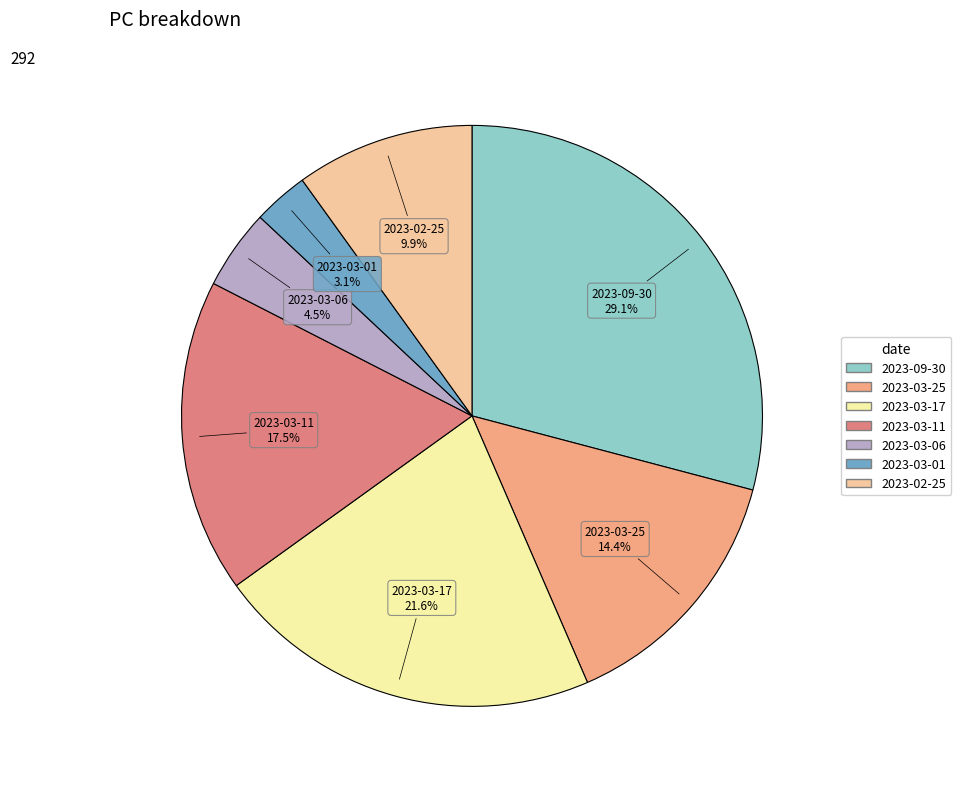

How many segments does this pie chart have?

7